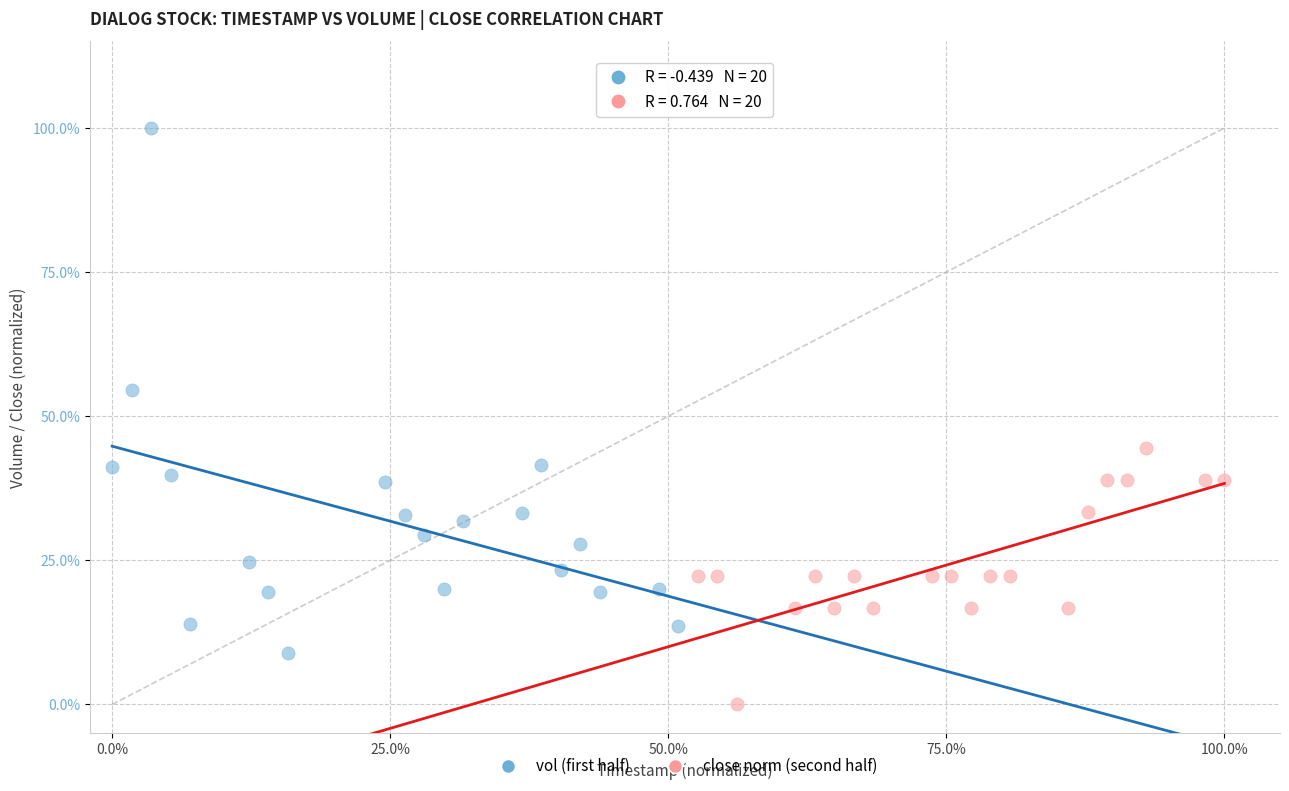

What are all the series names shown in the legend?

vol (first half), close norm (second half)